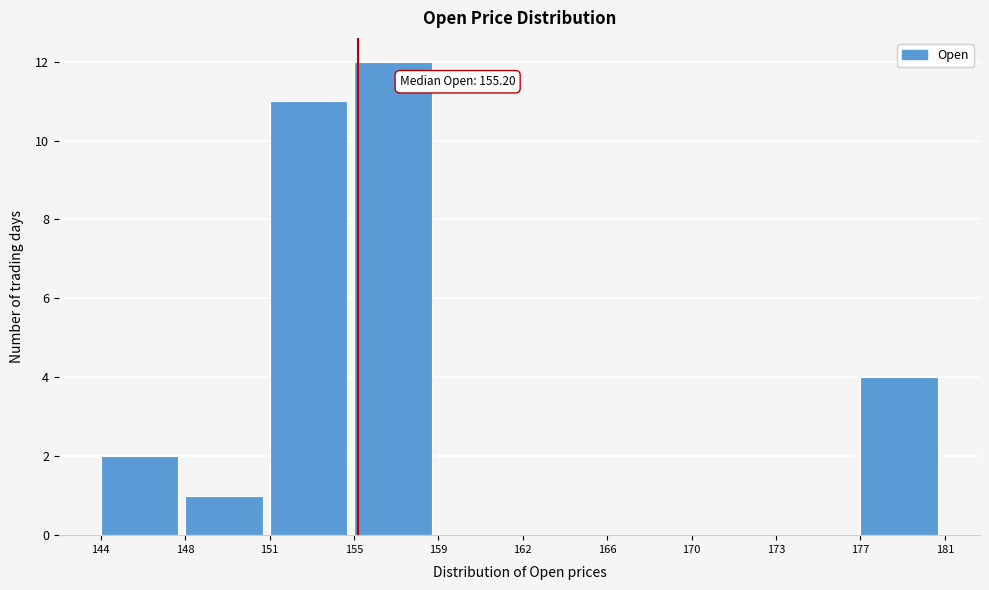

Reading left to right, list all the values displayed in this chart.

144=2	148=1	151=11	155=12	159=0	162=0	166=0	170=0	173=0	177=4